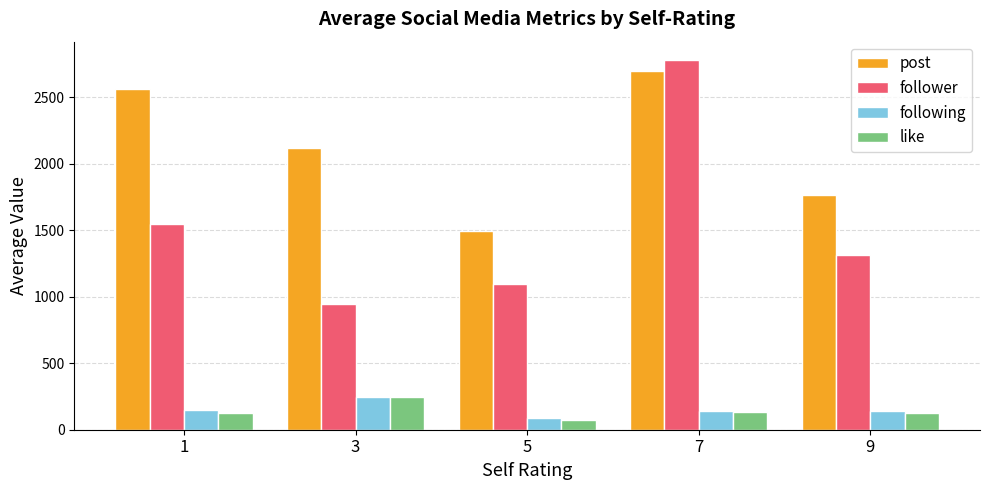

At which label does like reach its minimum?

5